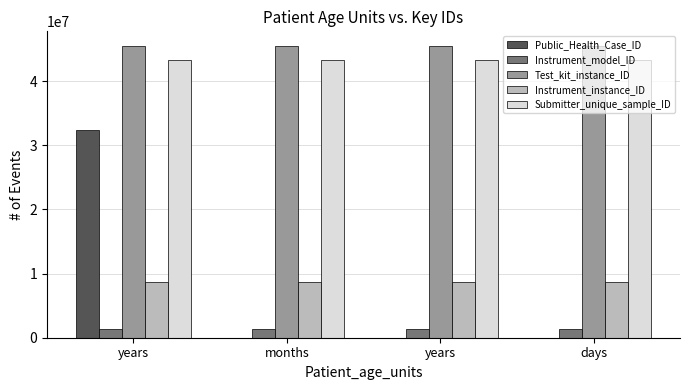

Reading right to left, extract all data points from this chart.

Public_Health_Case_ID: days=32423	years=3423	months=32432	years=32423432
Instrument_model_ID: days=1313232	years=1313232	months=1313232	years=1313232
Test_kit_instance_ID: days=45474645	years=45474645	months=45474645	years=45474645
Instrument_instance_ID: days=8656554	years=8656554	months=8656554	years=8656554
Submitter_unique_sample_ID: days=43354334	years=43354334	months=43354334	years=43354334